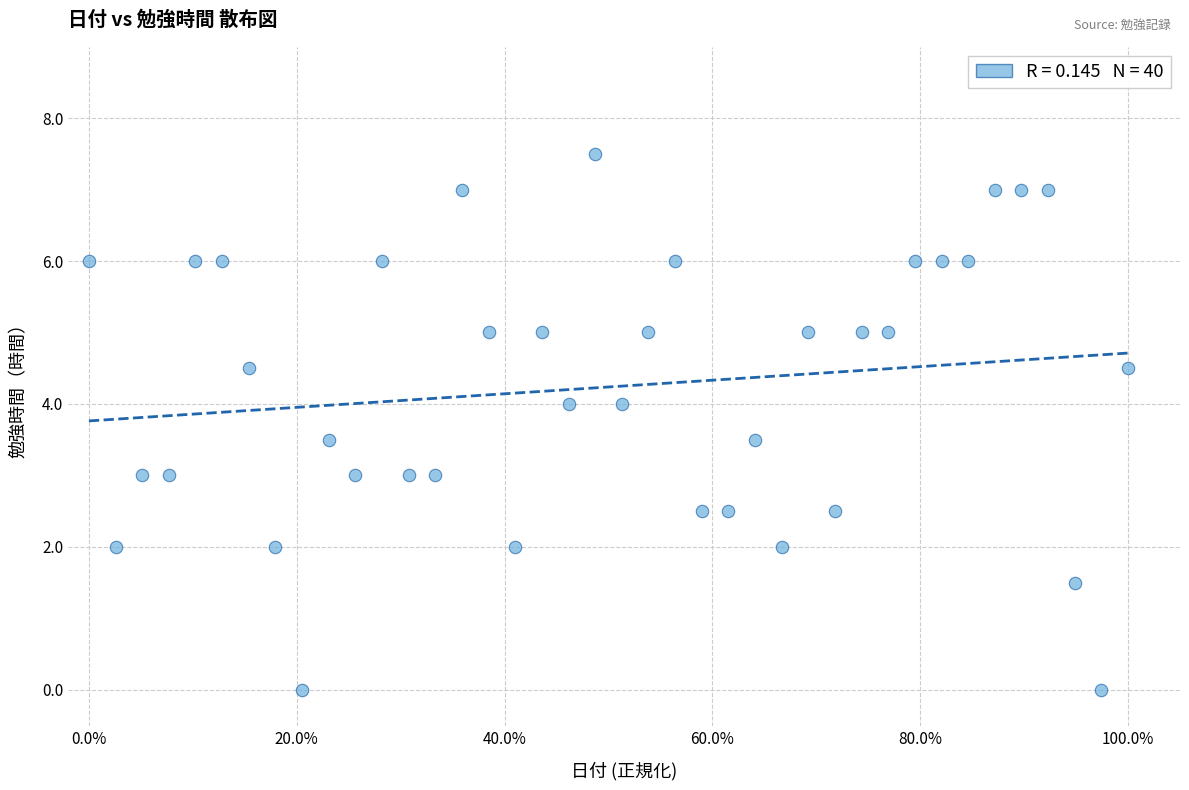

What is the range of Y values (max minus min)?

7.5